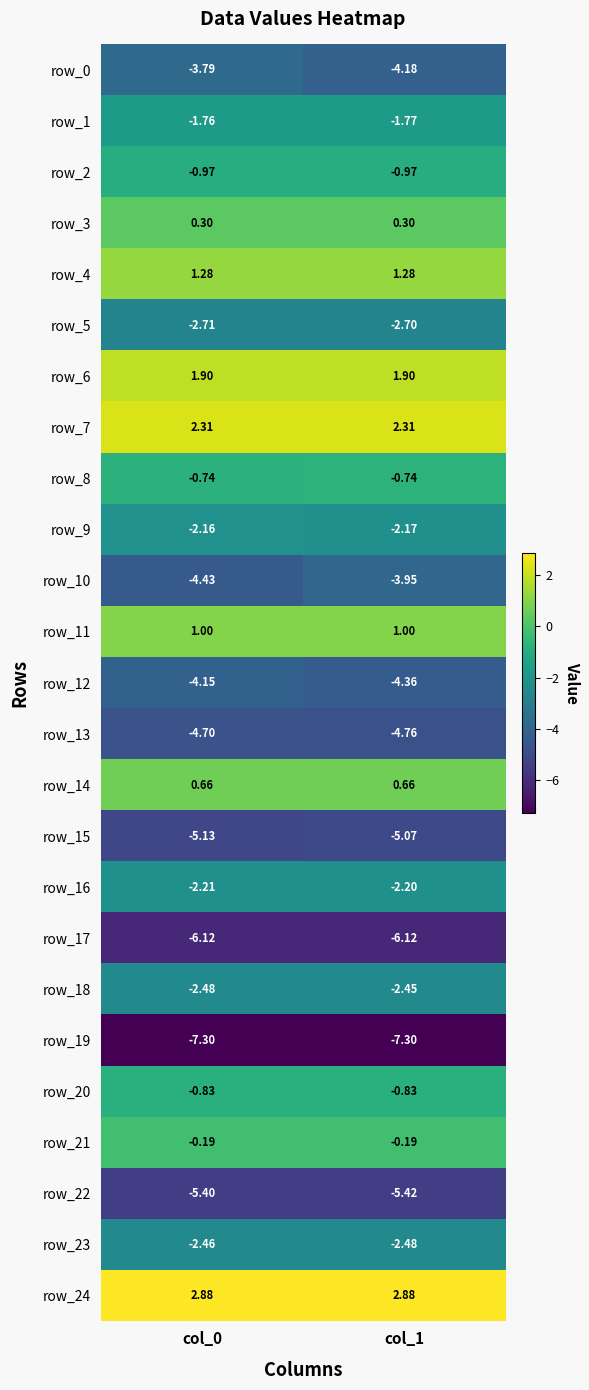

Which series has the largest total across all categories?

row_24